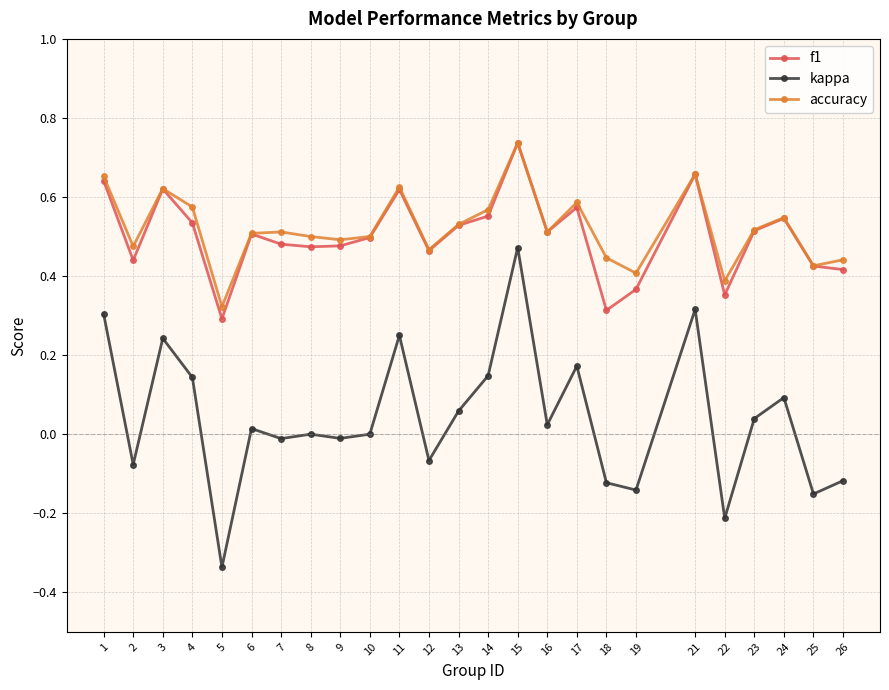

True or false: accuracy has more than 1 interior local peaks.

True